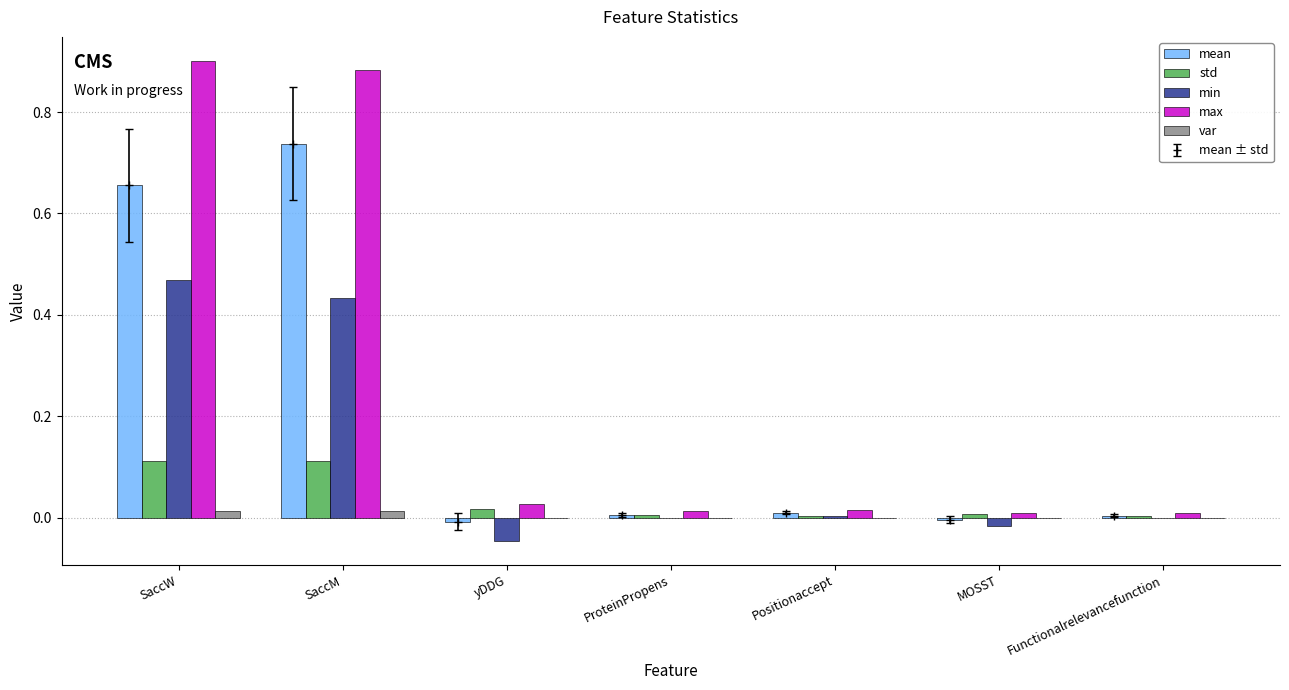

What position from the right is yDDG?

5